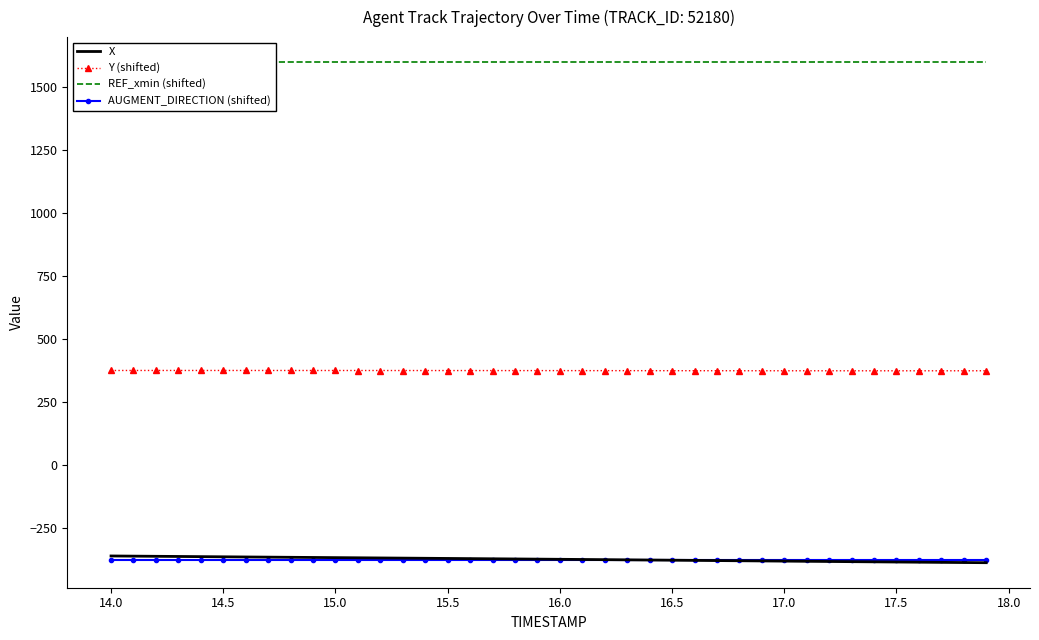

How many data points in Y (shifted) are less than 373?

14